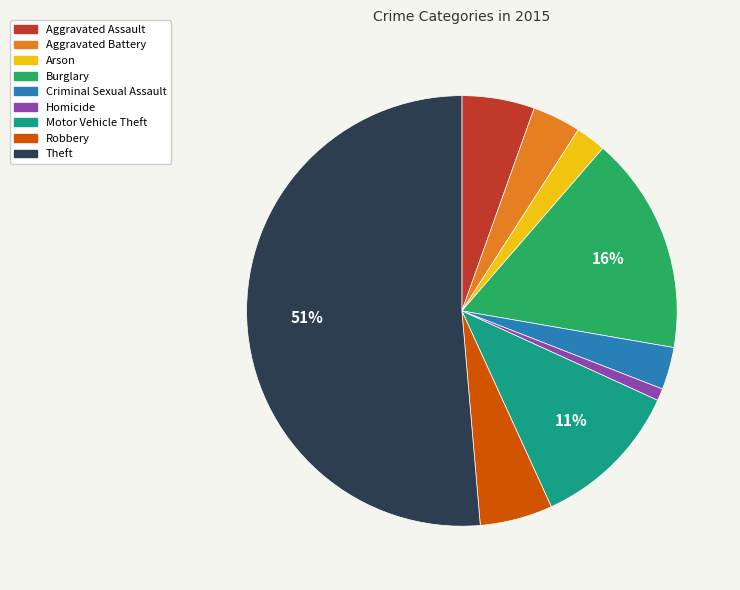

To the nearest percent, what is the difference between the Criminal Sexual Assault and Motor Vehicle Theft slice percentages?

8%